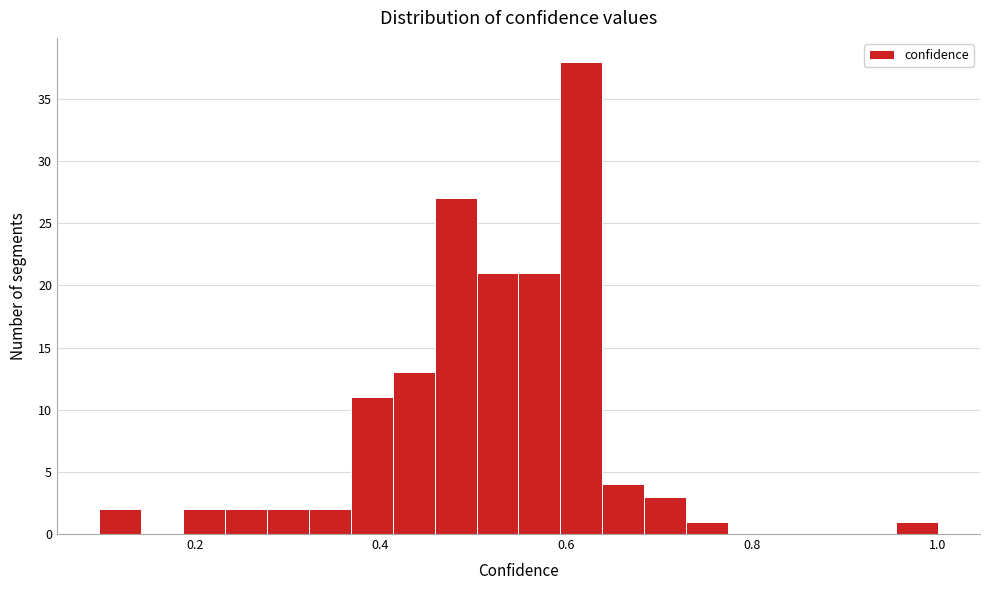

Read against the x-axis, roughly where is the centre of the tallest bar?

0.62